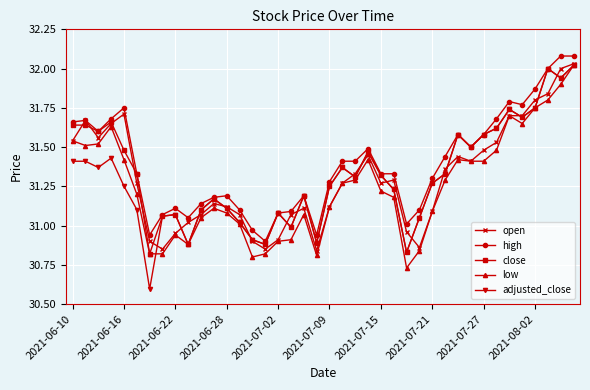

True or false: low and high intersect in this chart.

False